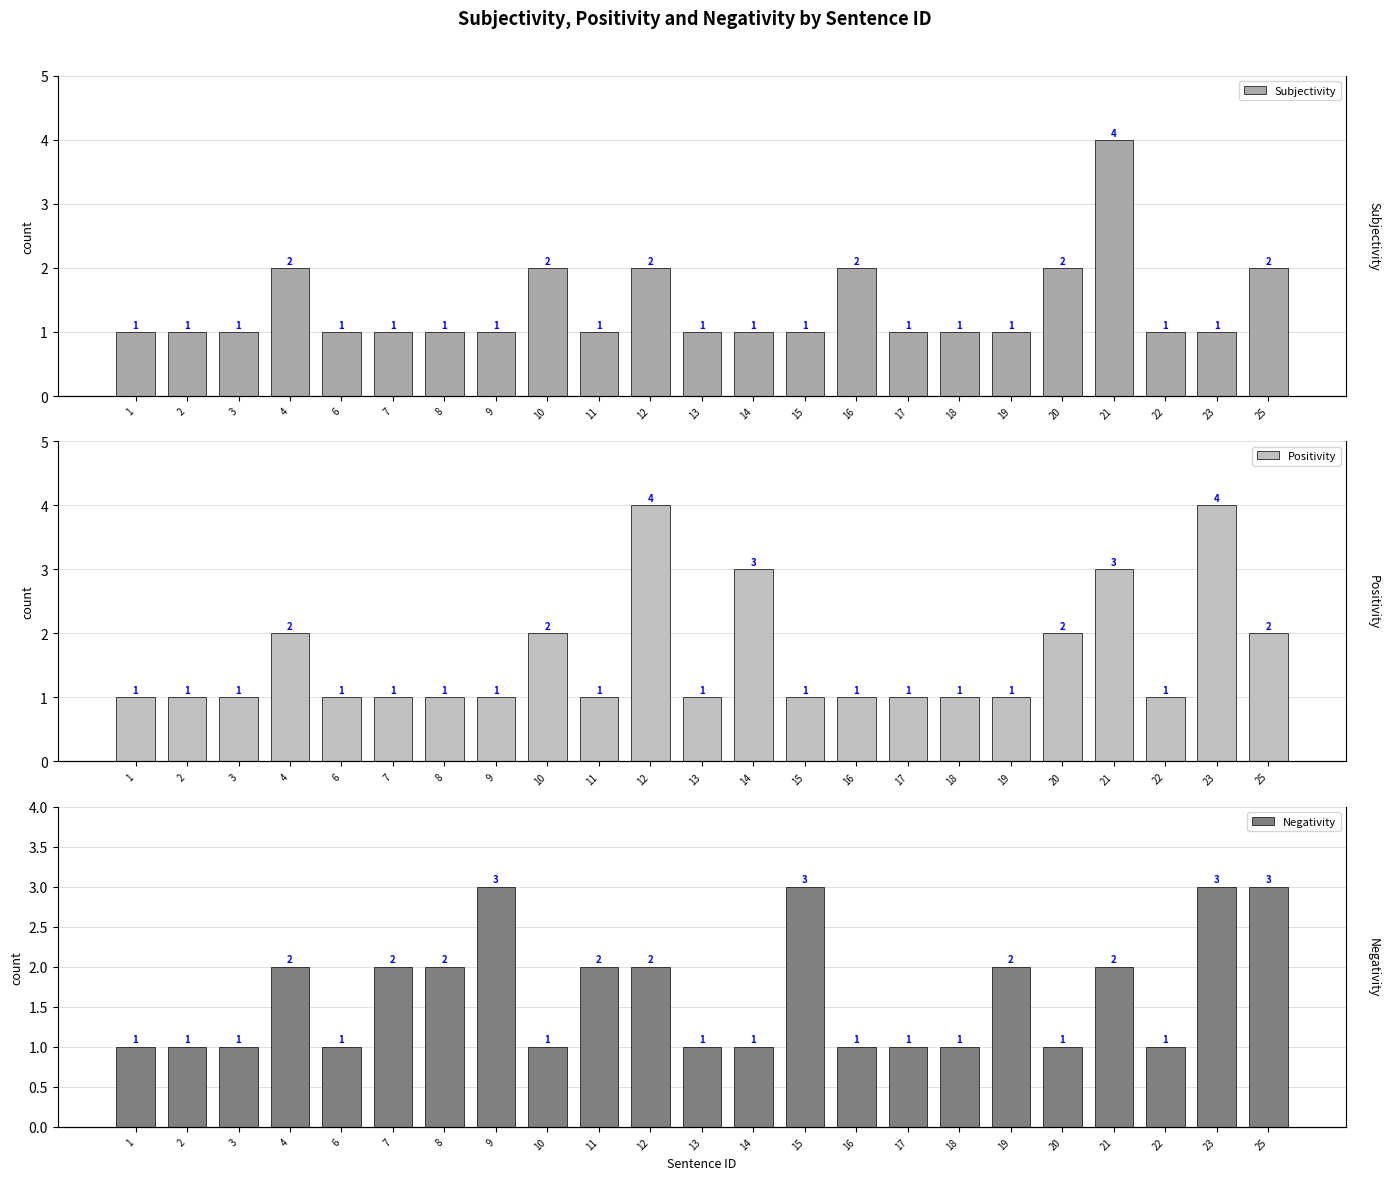

How many data points does each series have?

23